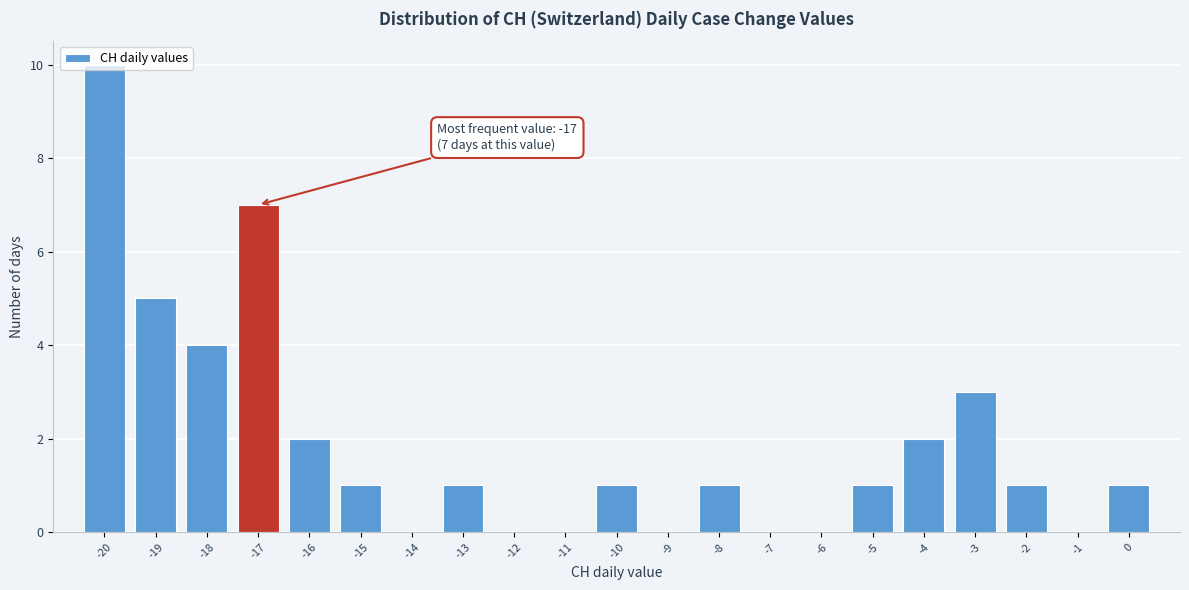

Over which range of the x-axis is the bar tallest?

-20.5 to -19.5